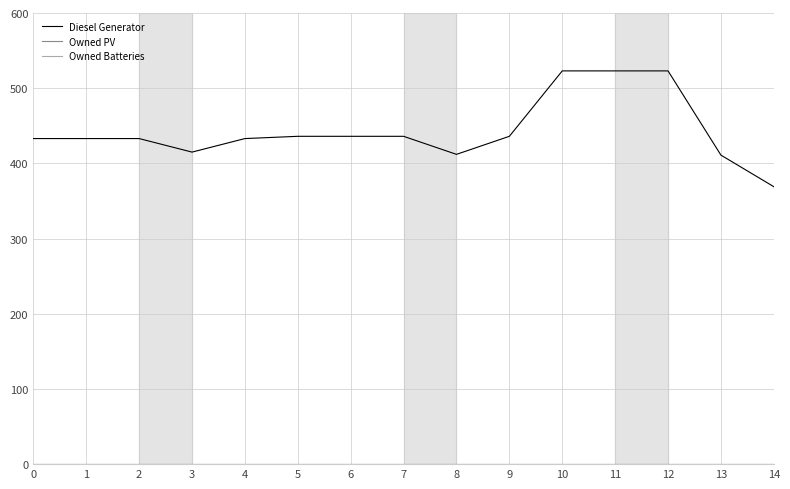

What is the difference between the Diesel Generator values at 11 and 13?

112